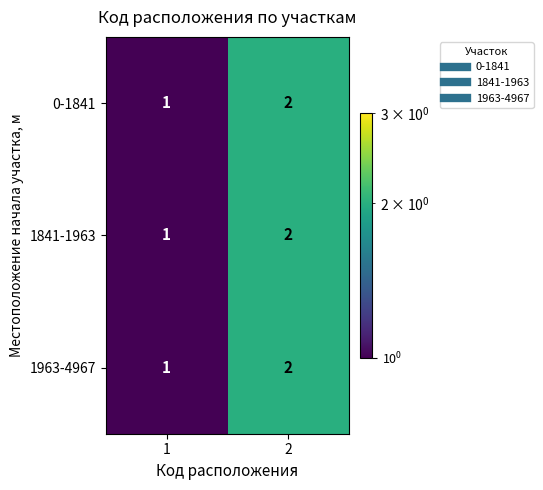

What is the sum of all 1841-1963 values?

3